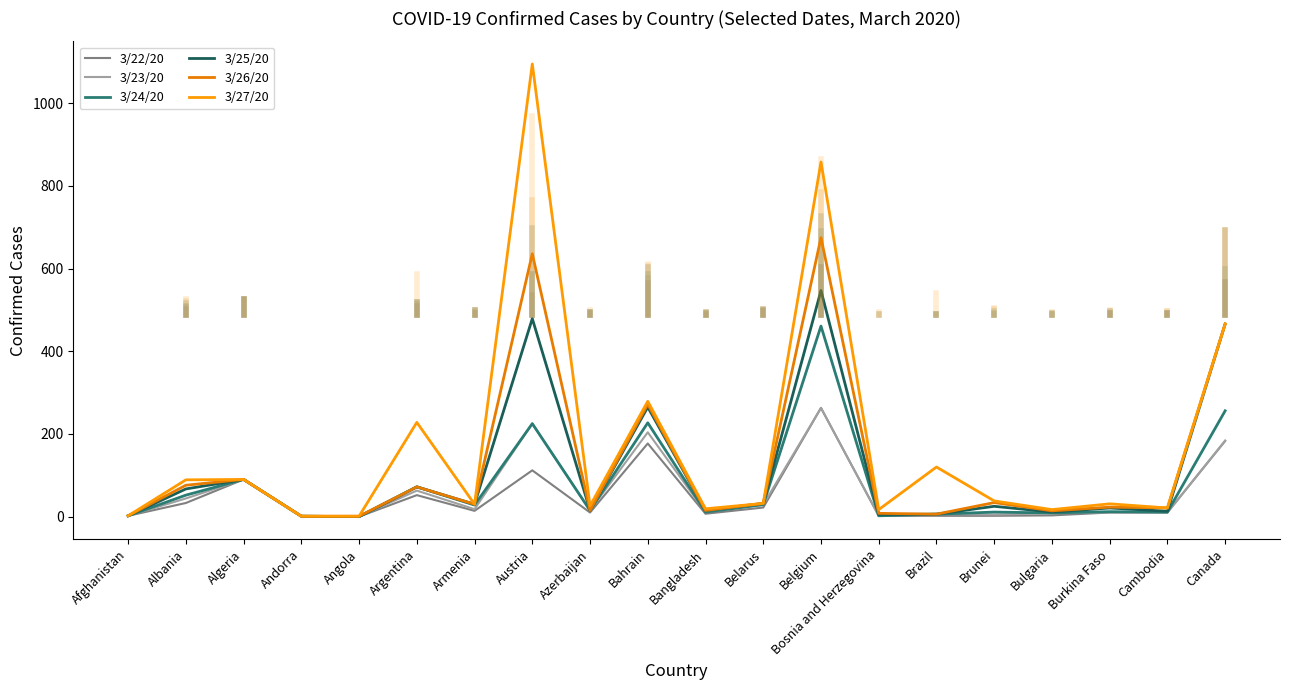

Which category has the lowest value in the 3/22/20 series?

Angola